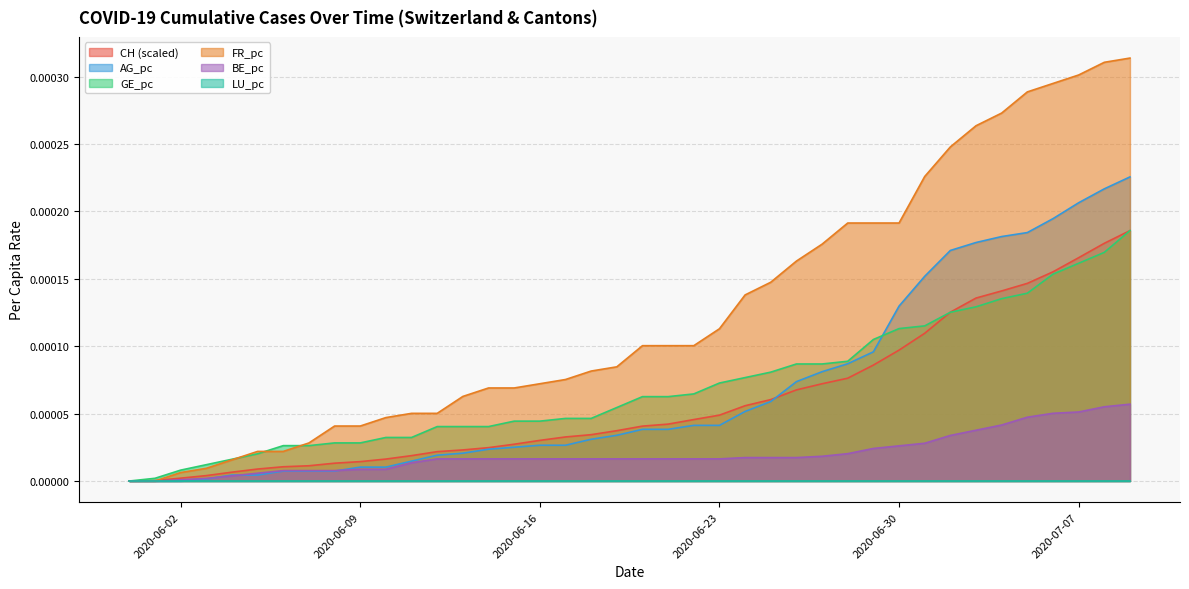

Which series has the largest total across all categories?

FR_pc